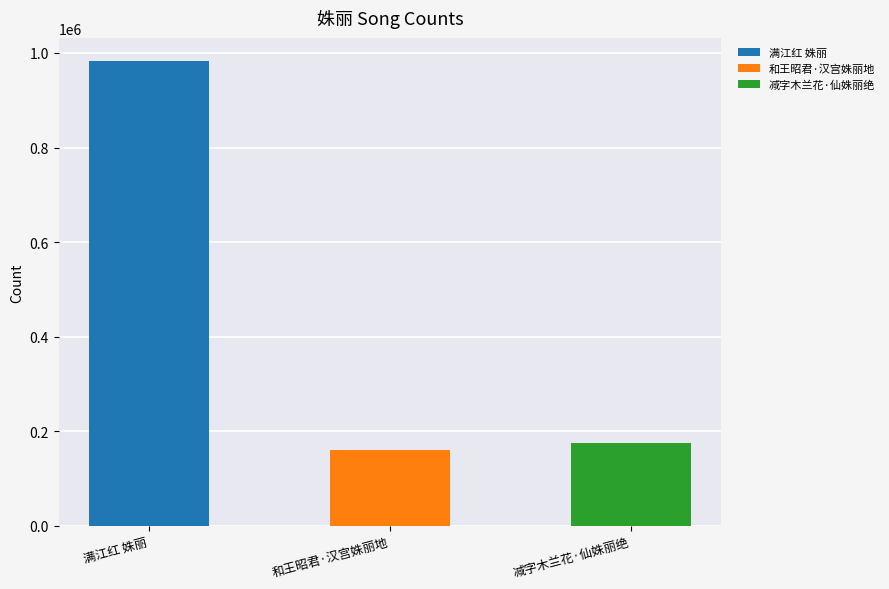

What is the label of the 3rd bar from the left?

减字木兰花·仙姝丽绝